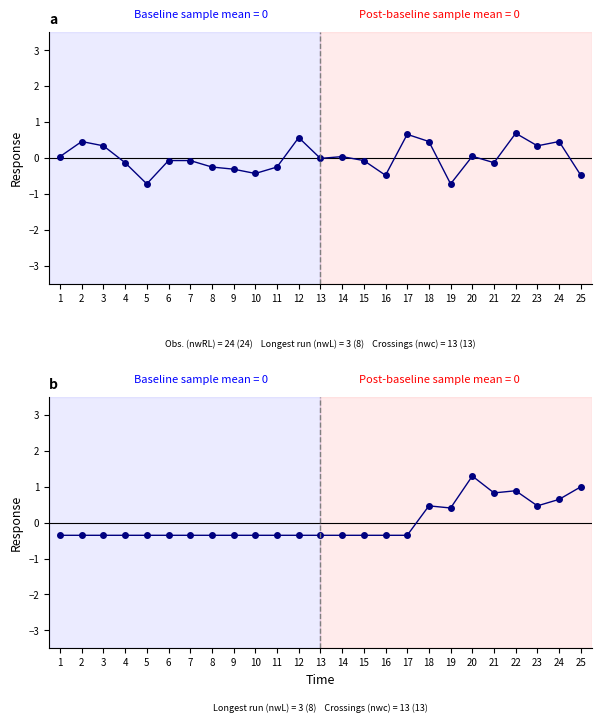

Reading right to left, what are all the values shown in this chart?

XG_Home_Pre: -0.5	0.5	0.3	0.7	-0.1	0.1	-0.7	0.5	0.7	-0.5	-0.1	0.0	-0.0	0.6	-0.2	-0.4	-0.3	-0.2	-0.1	-0.1	-0.7	-0.1	0.3	0.5	0.0
XG_Total_Pre: 1.0	0.6	0.5	0.9	0.8	1.3	0.4	0.5	-0.4	-0.4	-0.4	-0.4	-0.4	-0.4	-0.4	-0.4	-0.4	-0.4	-0.4	-0.4	-0.4	-0.4	-0.4	-0.4	-0.4